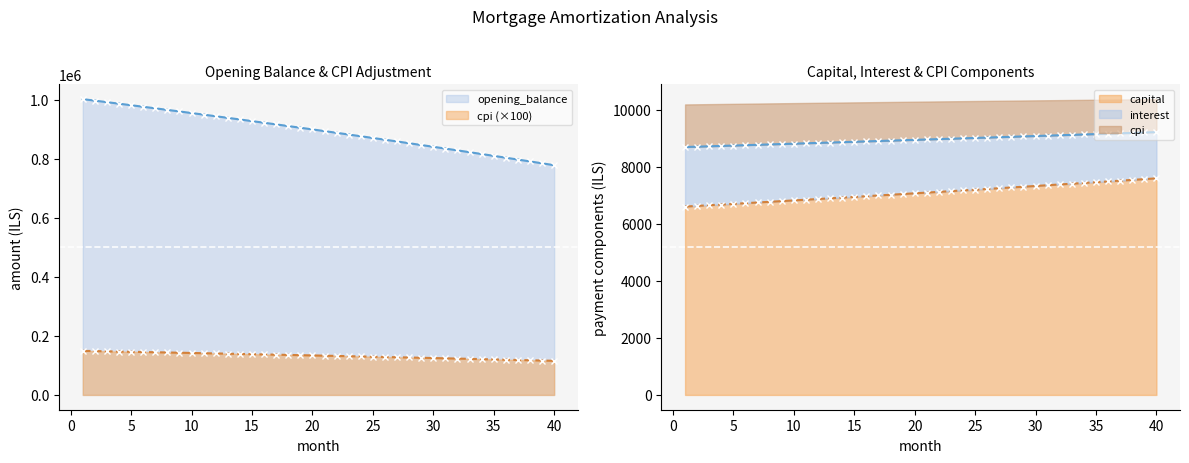

At 5, list the series in order from largest to smallest.

opening_balance, interest, cpi, capital